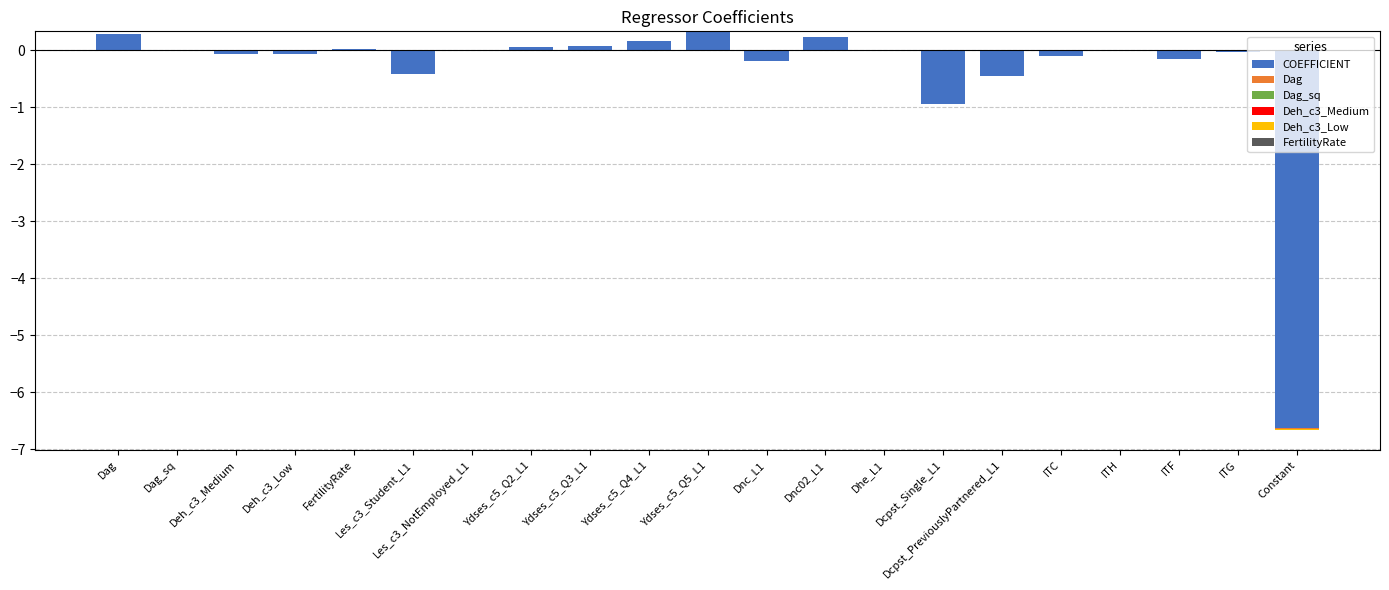

What is the label of the 18th bar from the right?

Deh_c3_Low